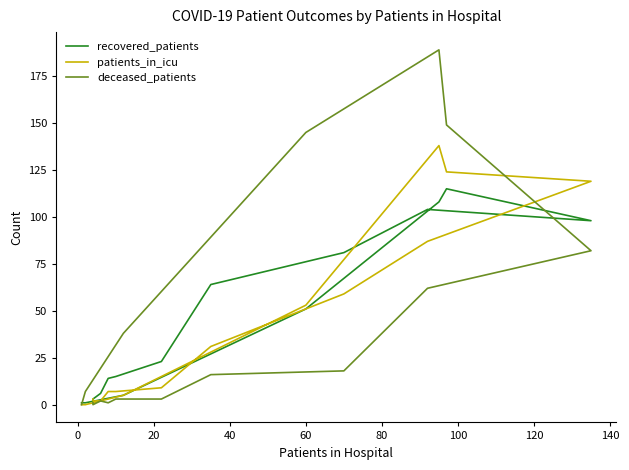

What is the sum of the patients_in_icu values at 0 and 20?

4